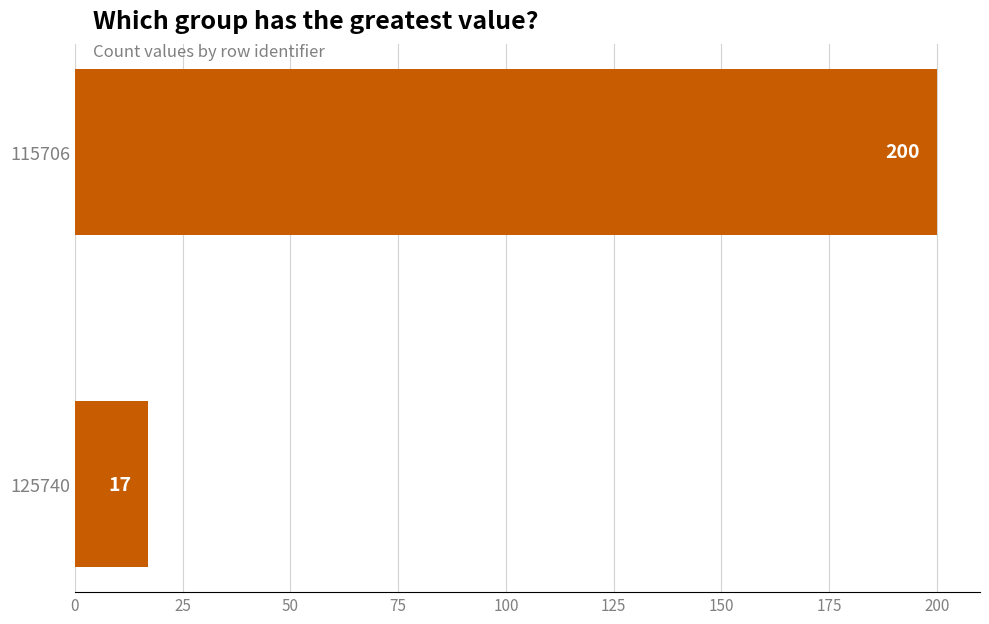

How many bars are there in total?

2